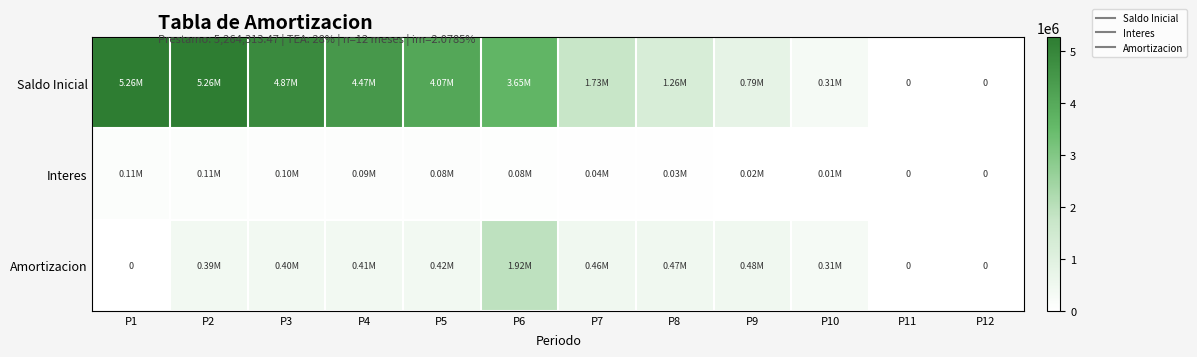

What is the difference between the highest and lowest values at P9?

772874.5